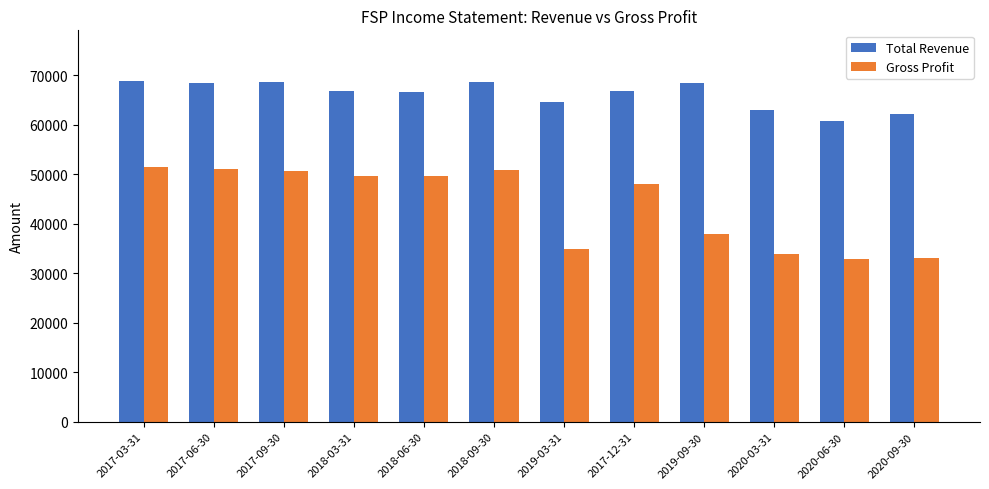

What is the minimum value shown in the chart?

33000